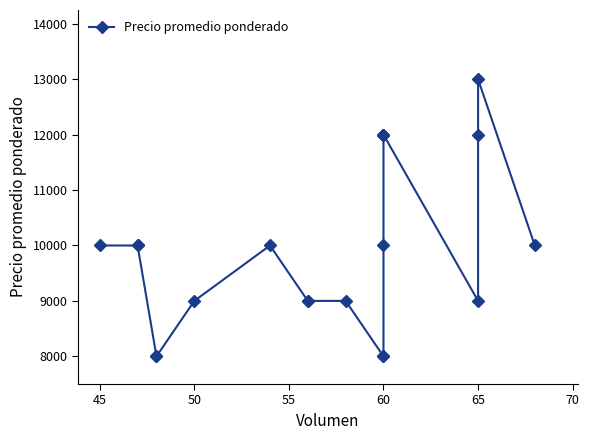

Between 45 and 50, which is larger?

45